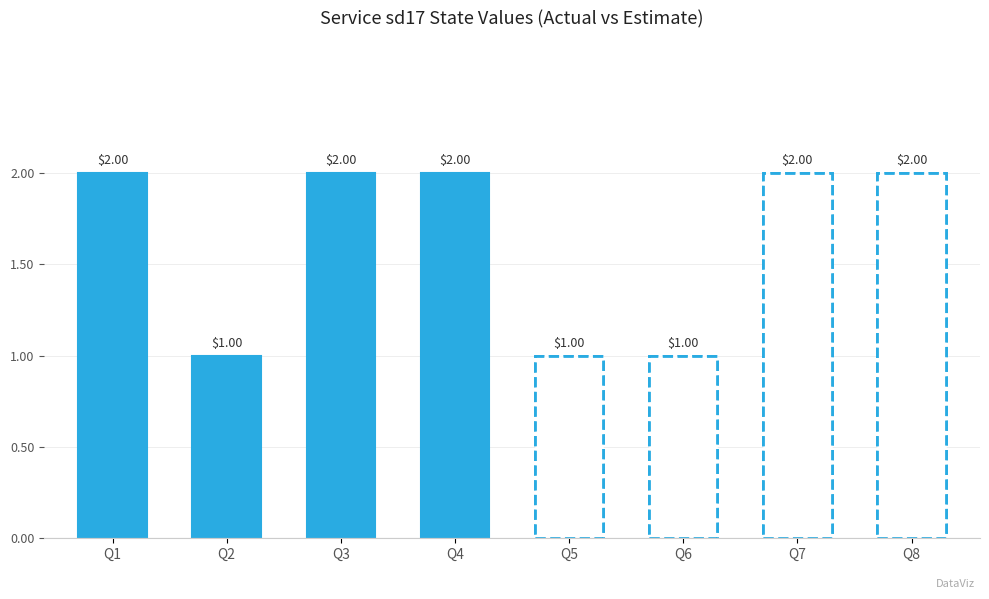

How many series are shown in this chart?

2